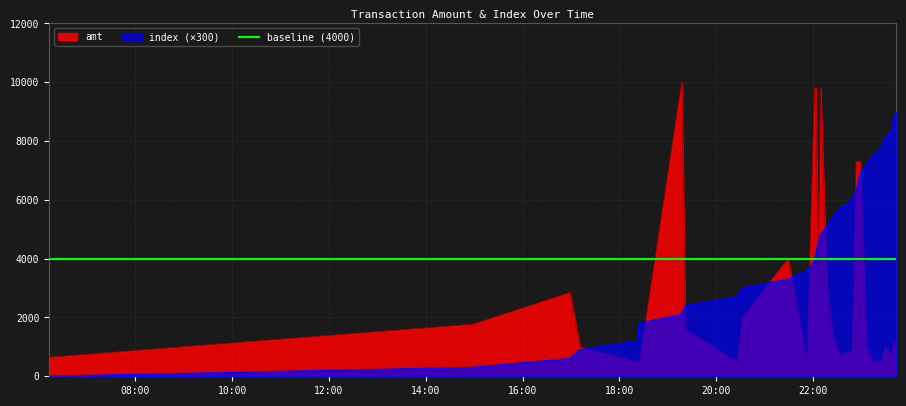

What is the difference between the index values at 2023-09-10 22:01:39 and 2023-09-10 22:09:01?

900.0